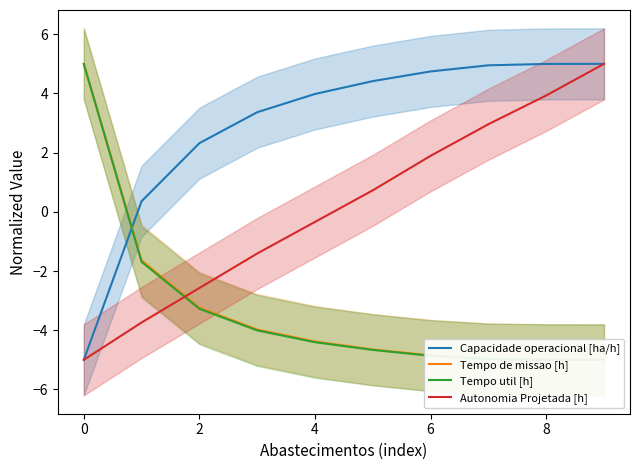

Reading left to right, extract all data points from this chart.

Capacidade operacional [ha/h]: -5.0	0.4	2.3	3.4	4.0	4.4	4.7	5.0	5.0	5.0
Tempo de missao [h]: 5.0	-1.6	-3.2	-4.0	-4.4	-4.7	-4.8	-5.0	-5.0	-5.0
Tempo util [h]: 5.0	-1.7	-3.3	-4.0	-4.4	-4.7	-4.9	-5.0	-5.0	-5.0
Autonomia Projetada [h]: -5.0	-3.7	-2.6	-1.4	-0.3	0.7	1.9	3.0	3.9	5.0